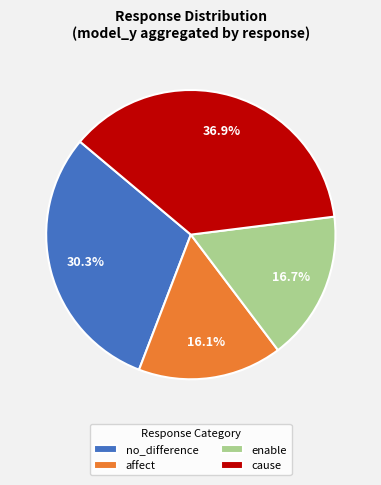

Rank the categories by value from highest to lowest.

cause, no_difference, enable, affect